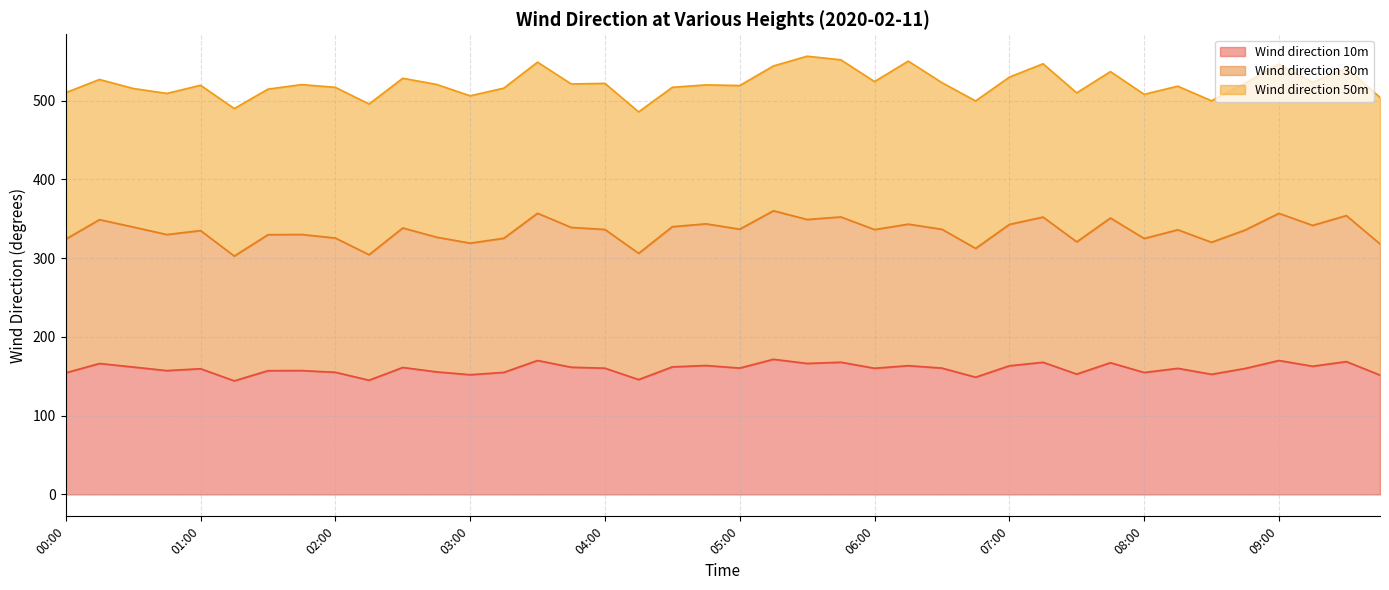

True or false: Wind direction 10m and Wind direction 30m intersect in this chart.

False